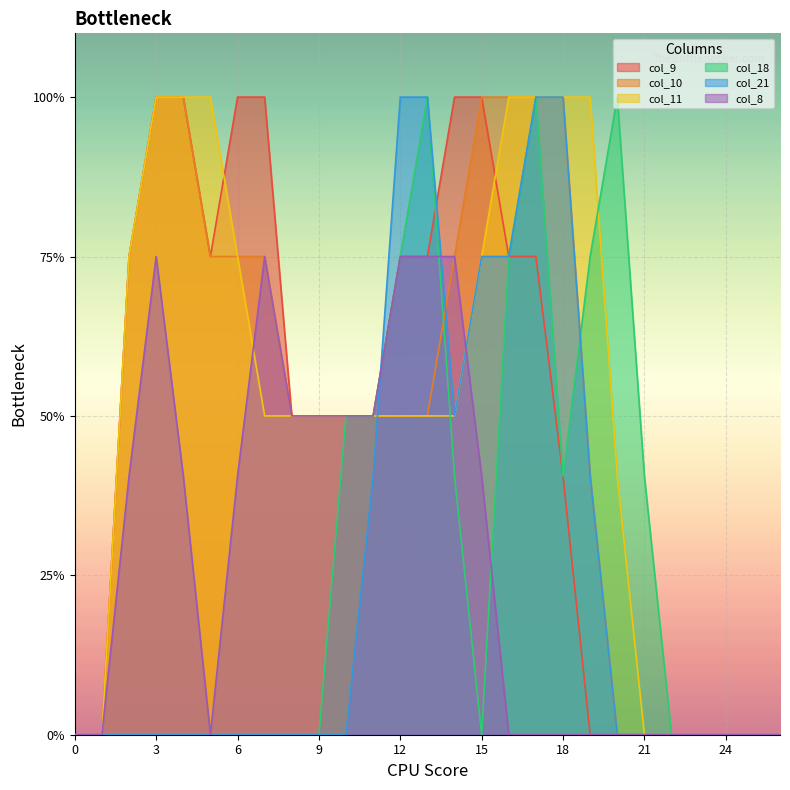

How many data points does each series have?

27